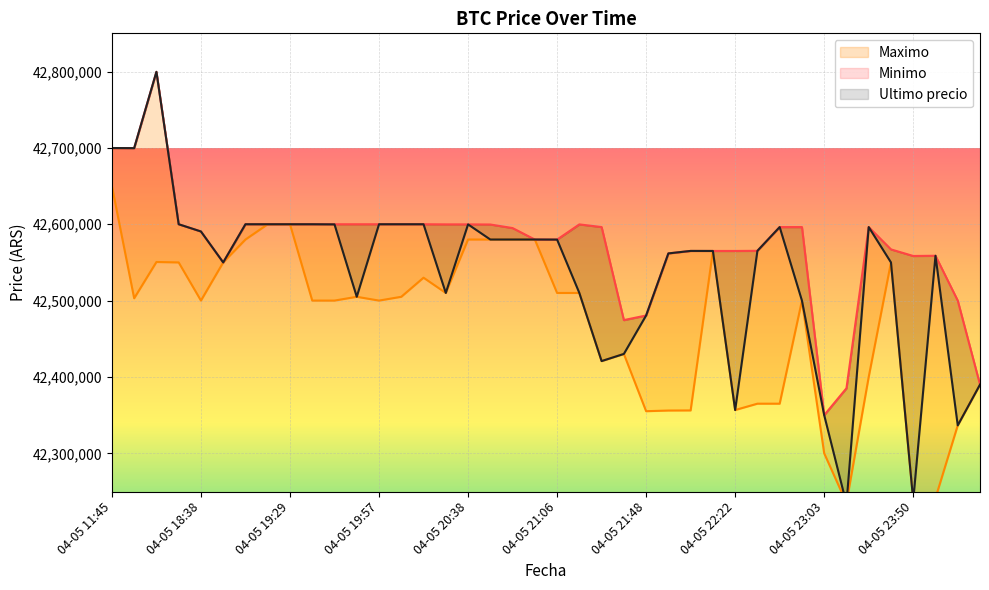

Which has a higher value, 04-05 20:15 or 04-05 20:38?

04-05 20:15